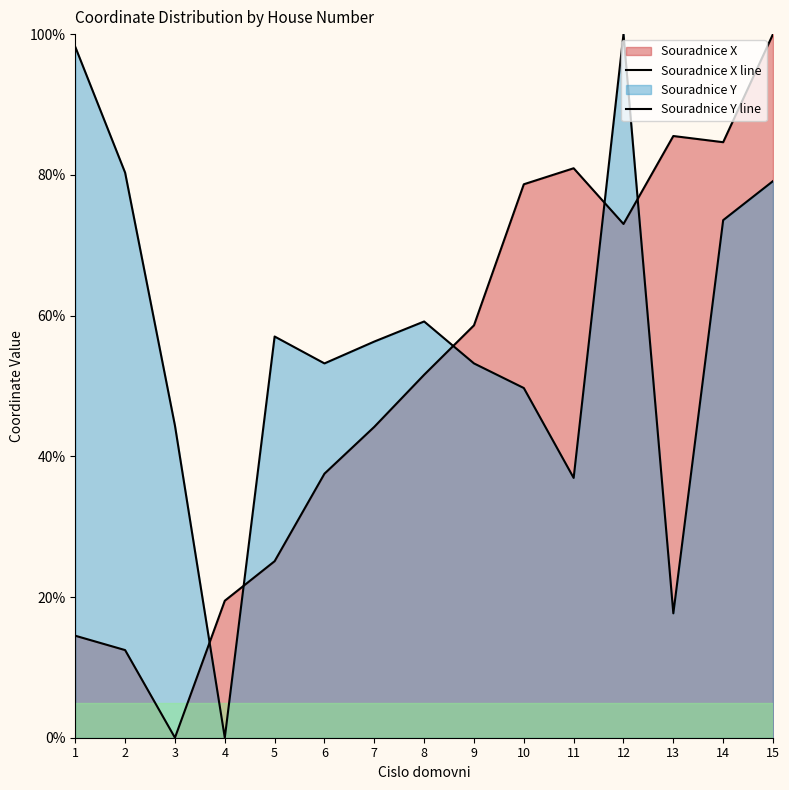

How many data points does each series have?

15